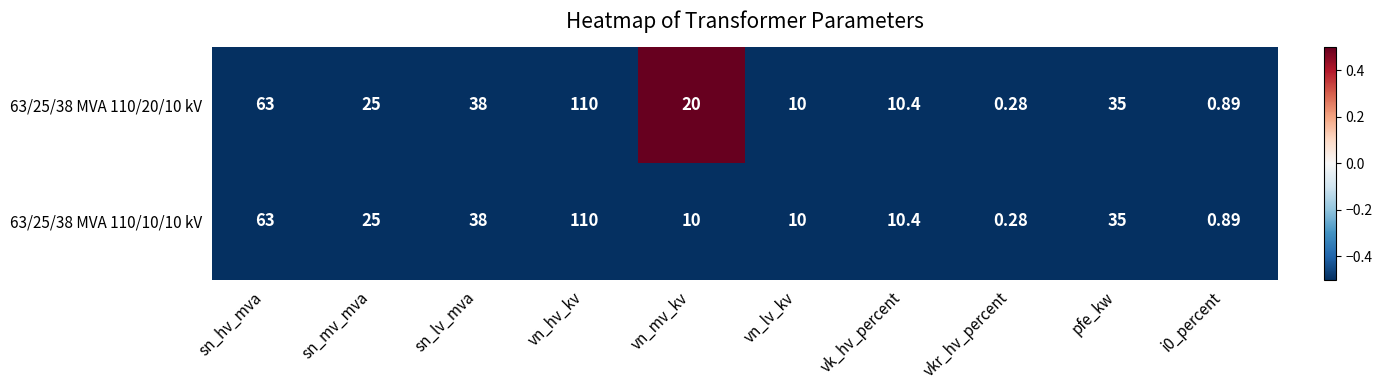

At which category is the sum across all series the highest?

vn_hv_kv